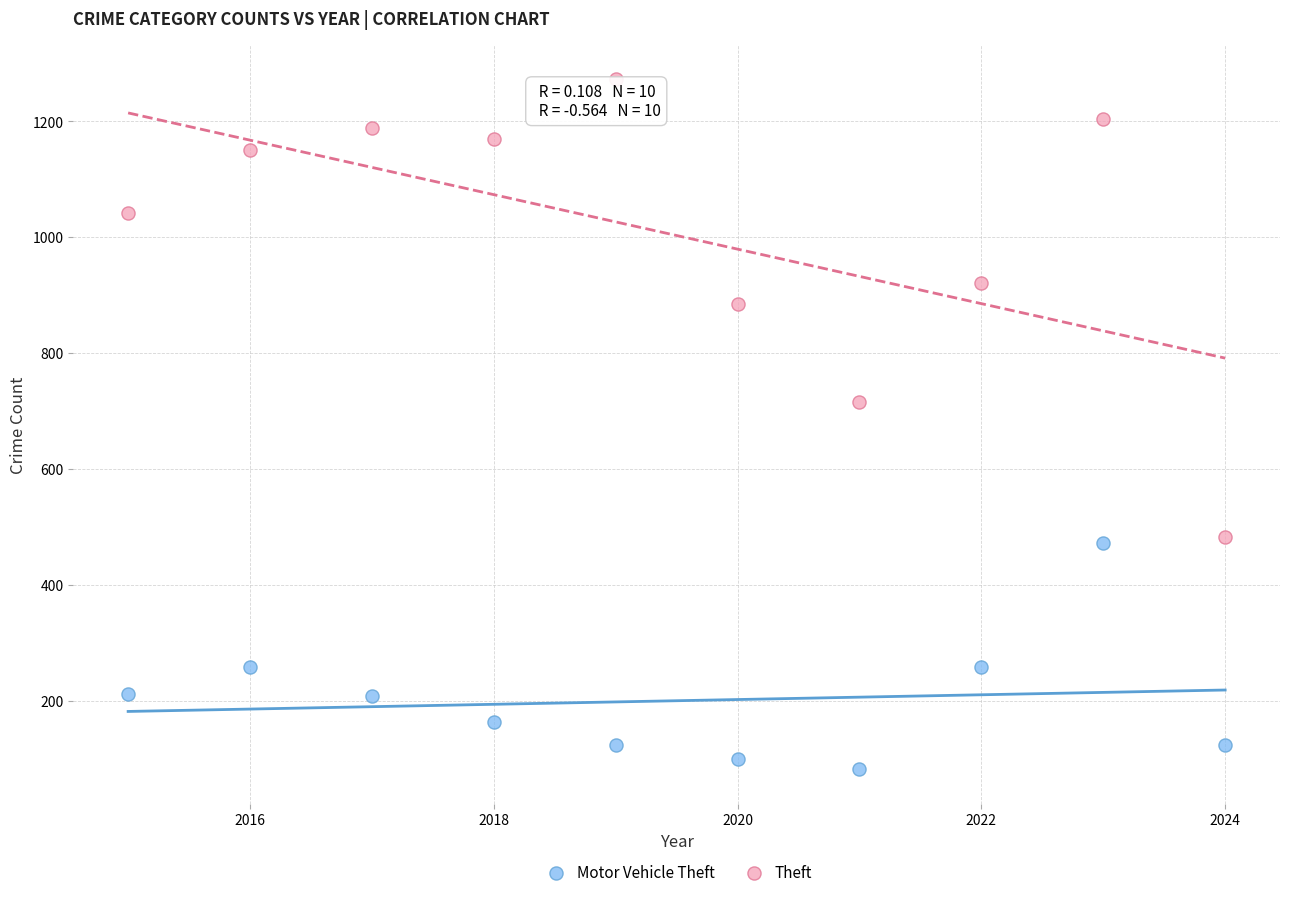

Across all series, what Y value is closest to 677?

716